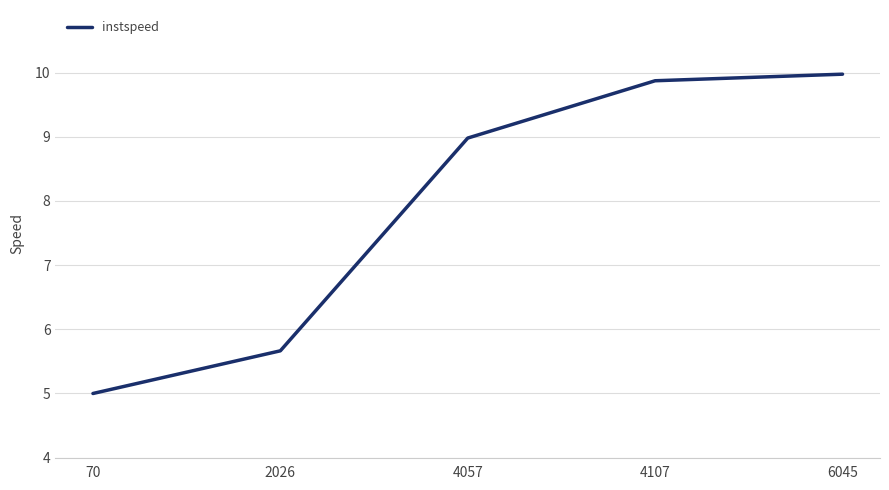

What is the difference between the maximum and minimum values?

5.0